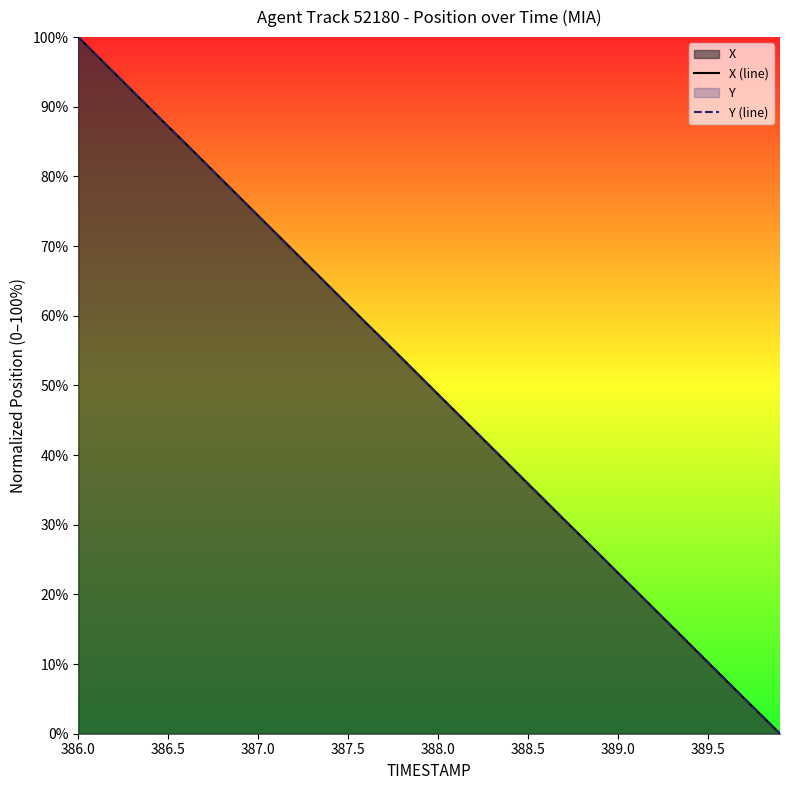

At which label does Y (line) first exceed 51?

386.0